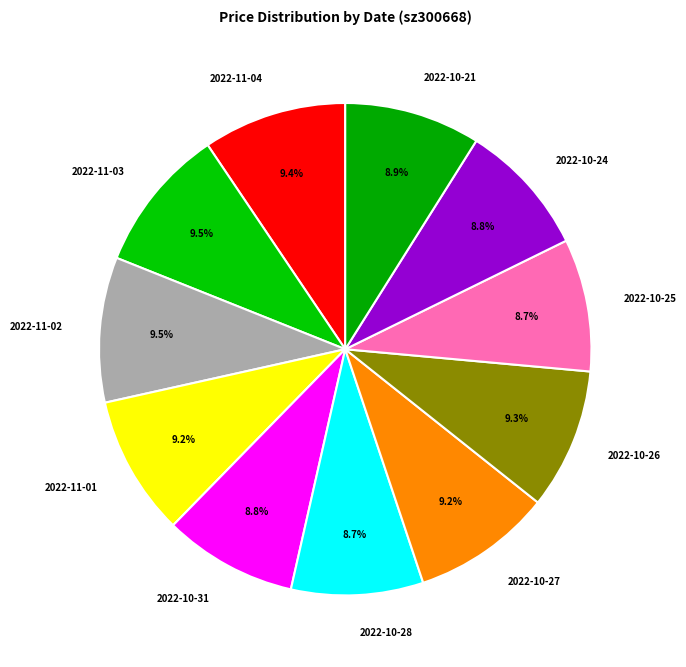

The 2022-10-26 slice represents 1% of the pie. True or false?

False